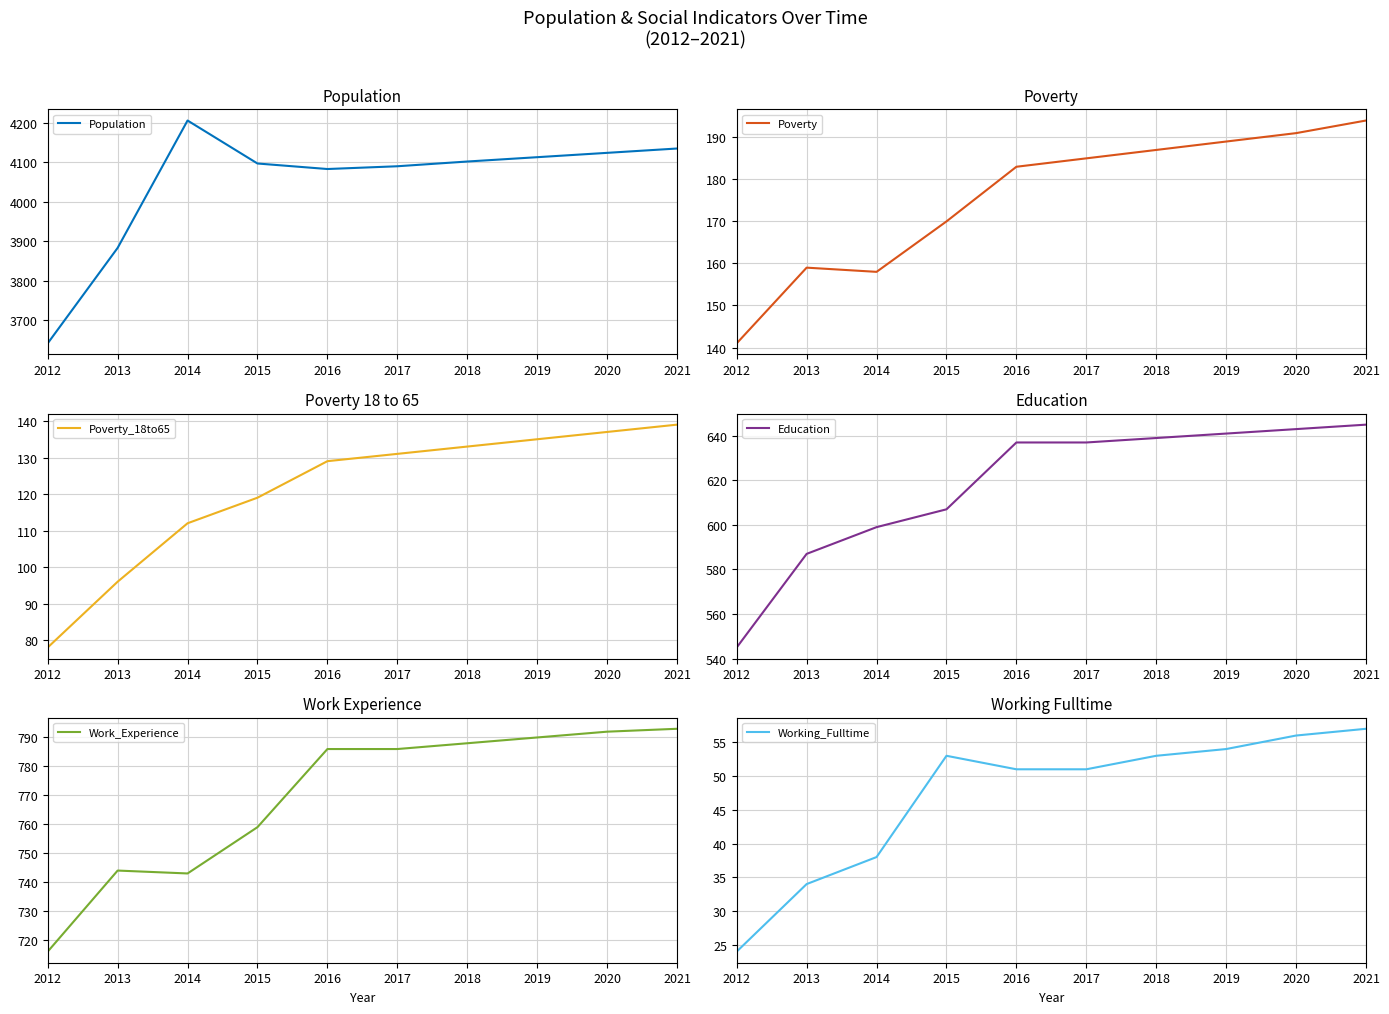

True or false: Working_Fulltime has a value of 53 at 2015.

True